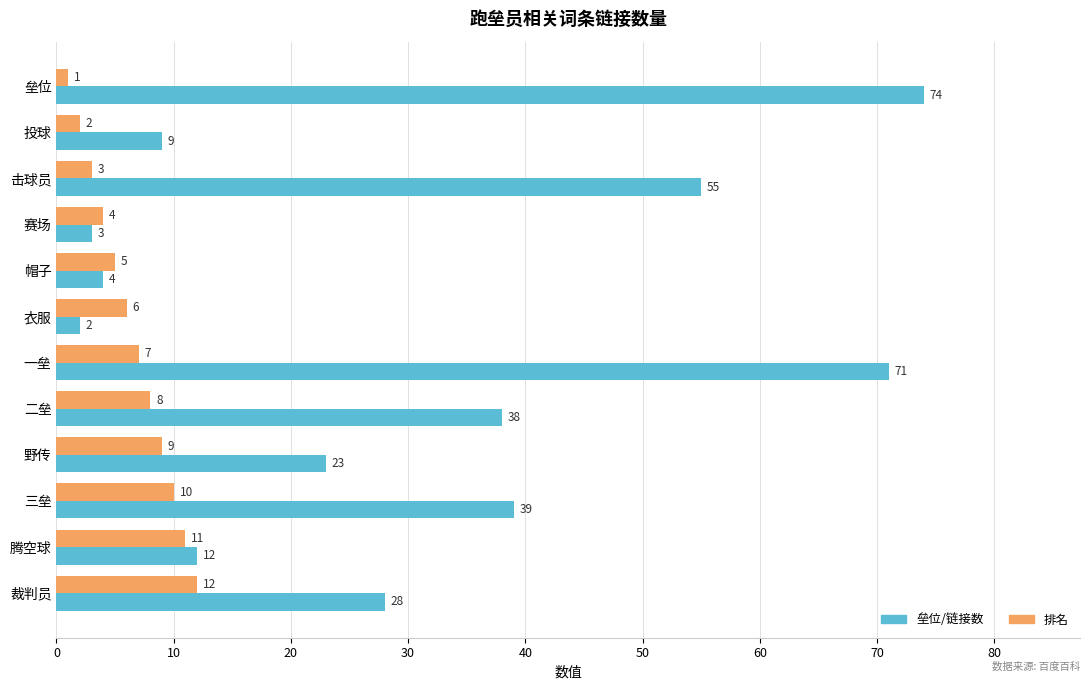

At which label is 排名 closest to 6?

衣服